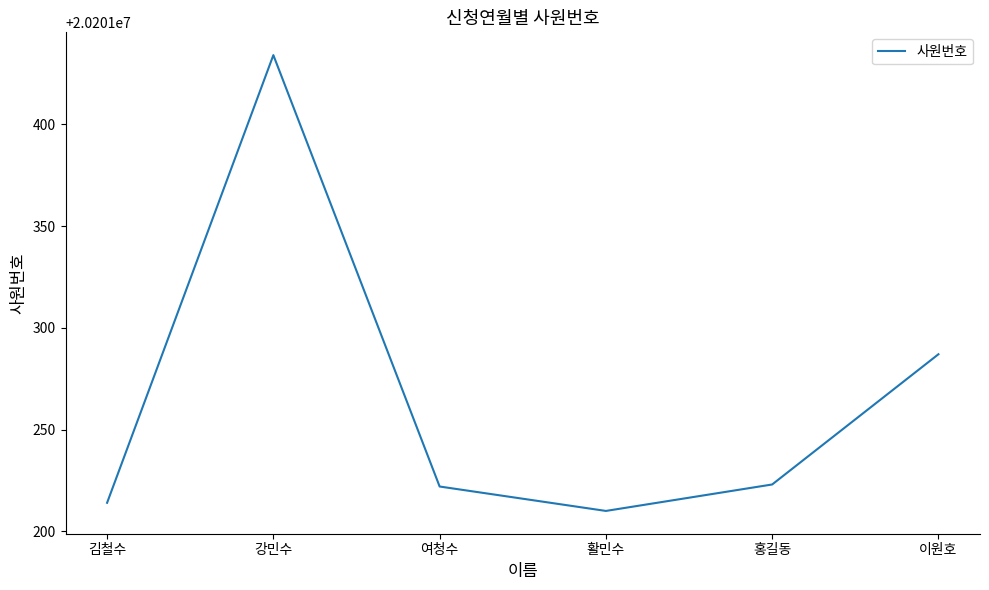

What position from the right is 김철수?

6